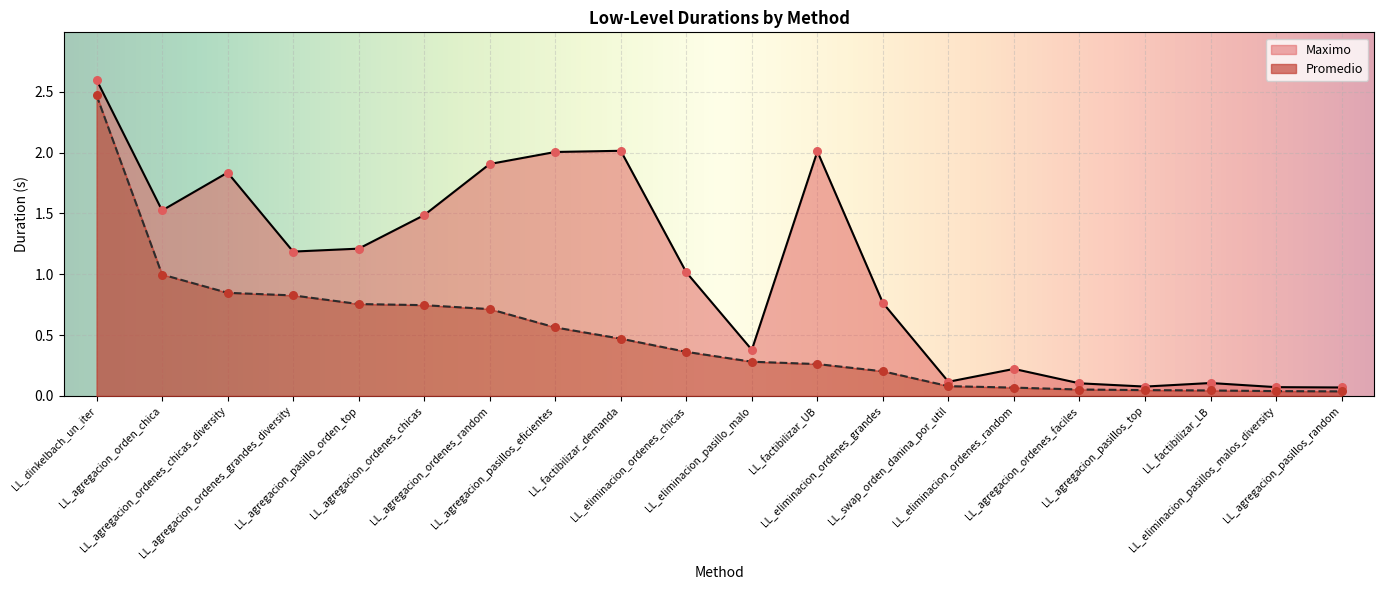

What are all the series names shown in the legend?

Promedio, Maximo